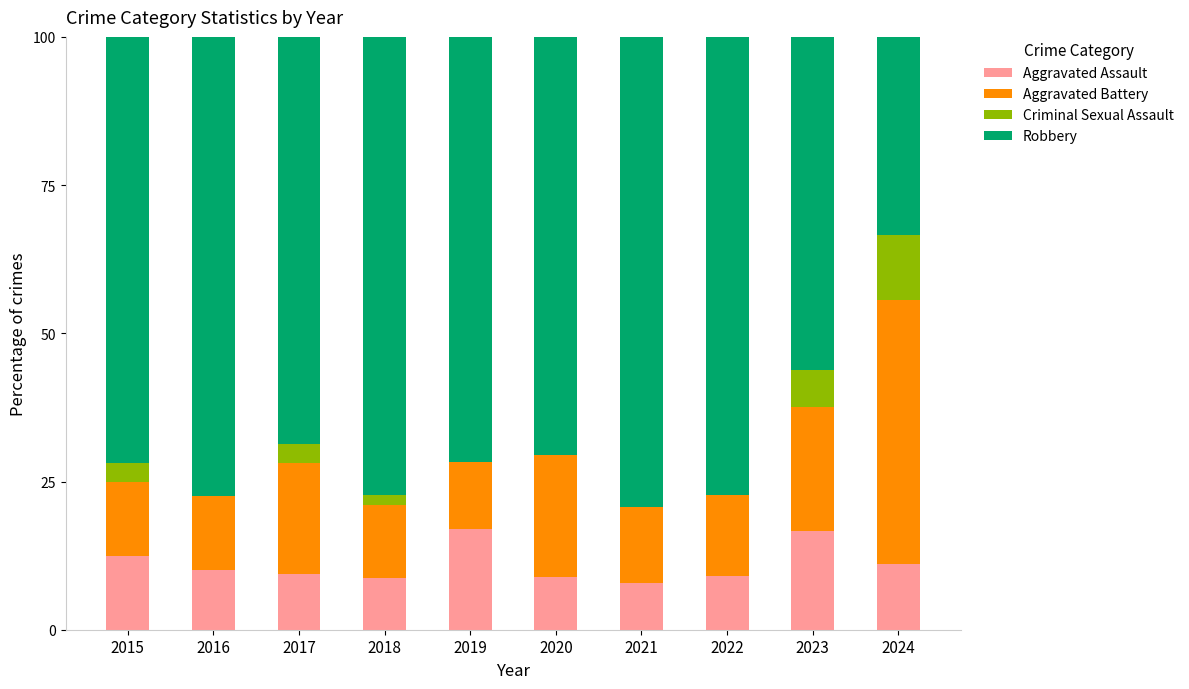

What is the sum of all Aggravated Assault values?

111.3